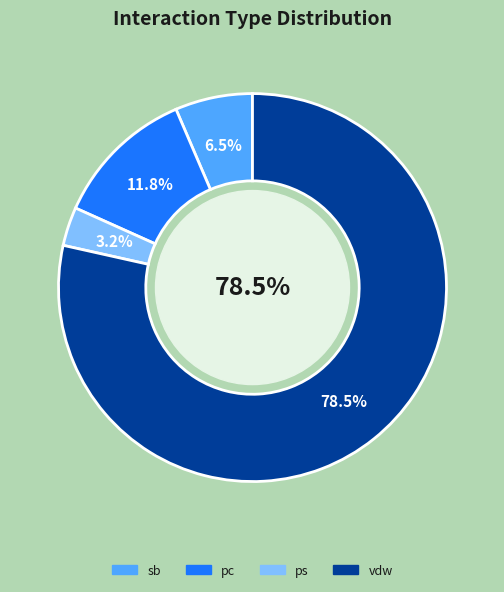

To the nearest percent, what percentage of the pie is ps?

3%